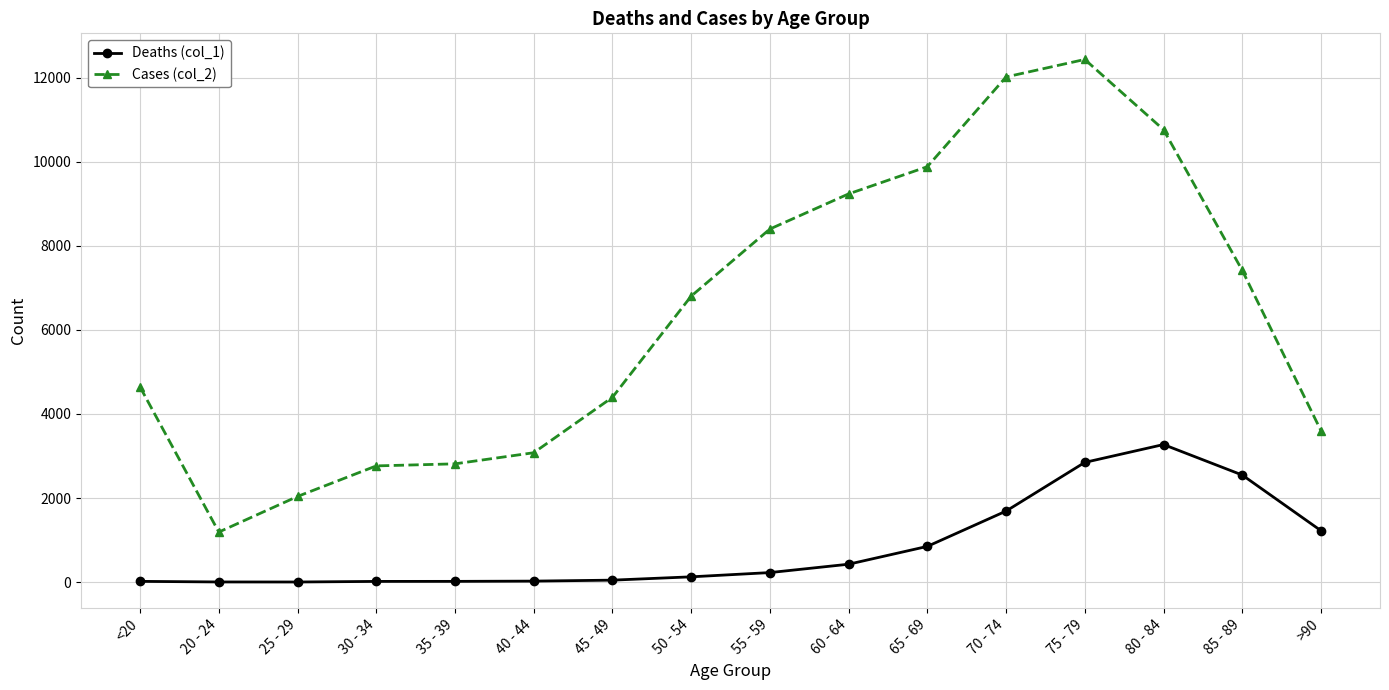

Where is Cases (col_2) nearest to the value 6812?

50 - 54